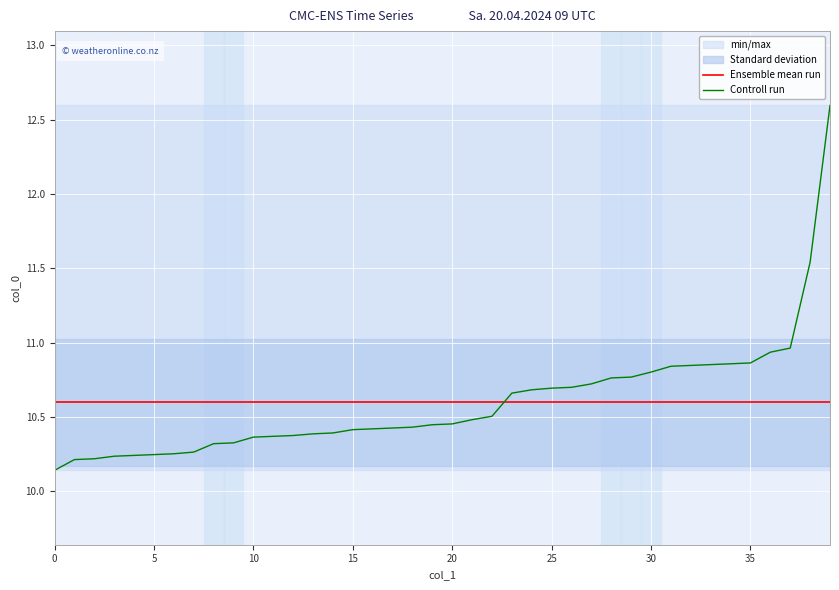

True or false: Controll run has a value of 17.1 at 25.

False